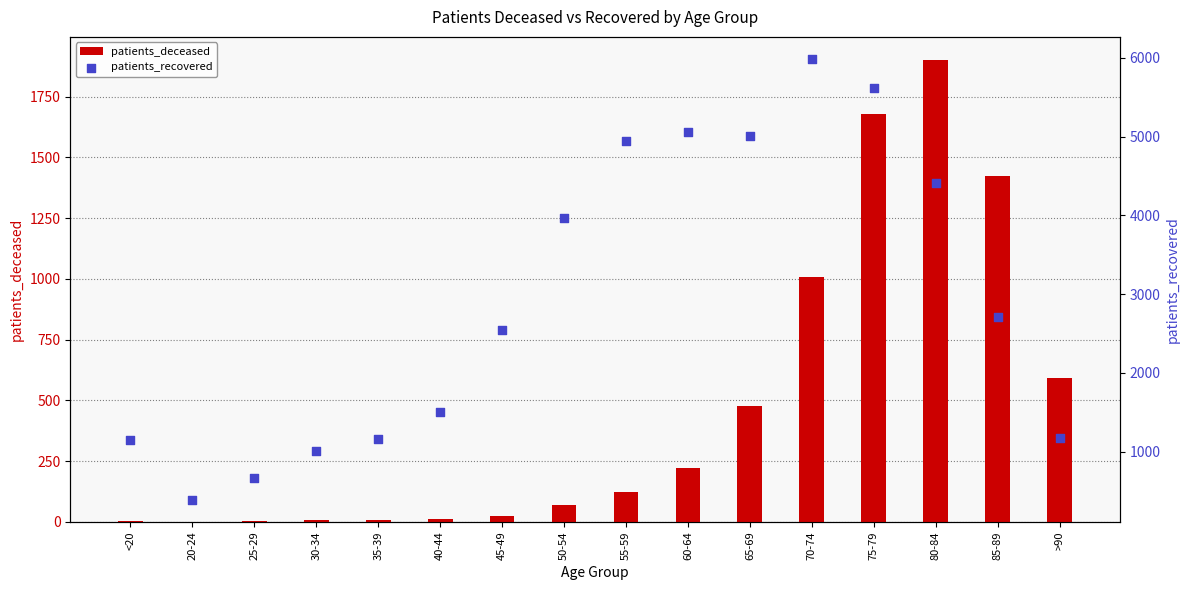

Which series reaches the maximum Y coordinate?

patients_recovered